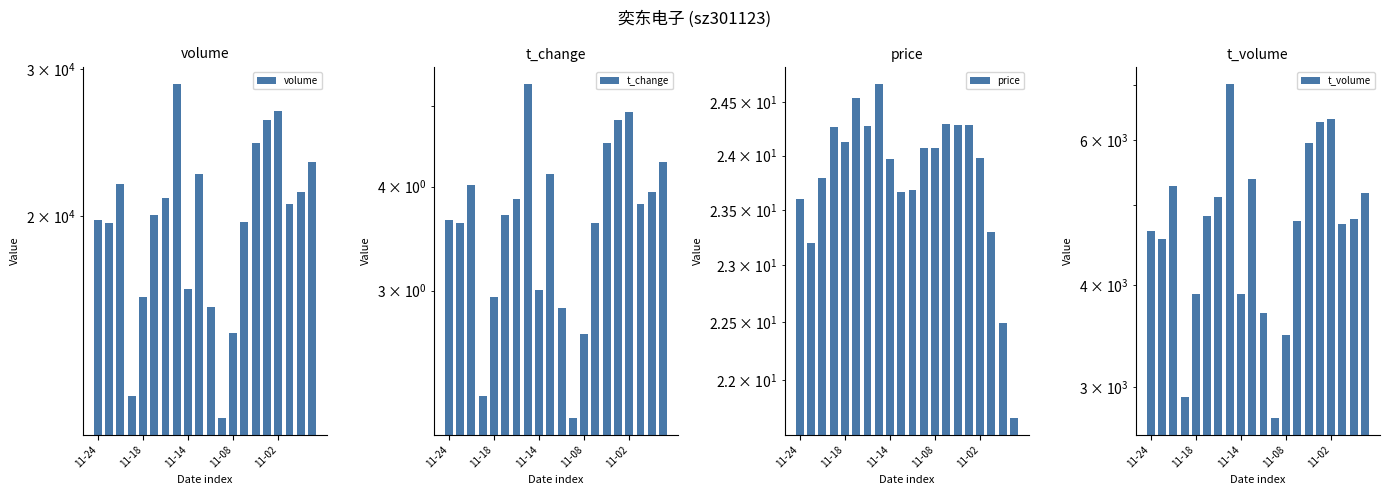

What is the maximum value for t_volume?

7037.0